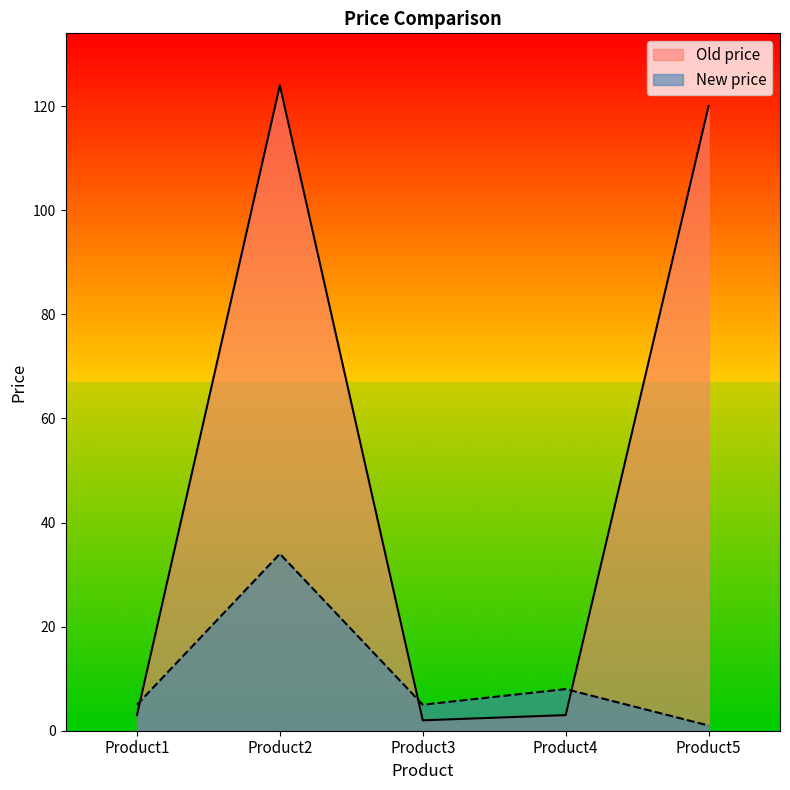

What is the sum of the New price values at Product1 and Product5?

6